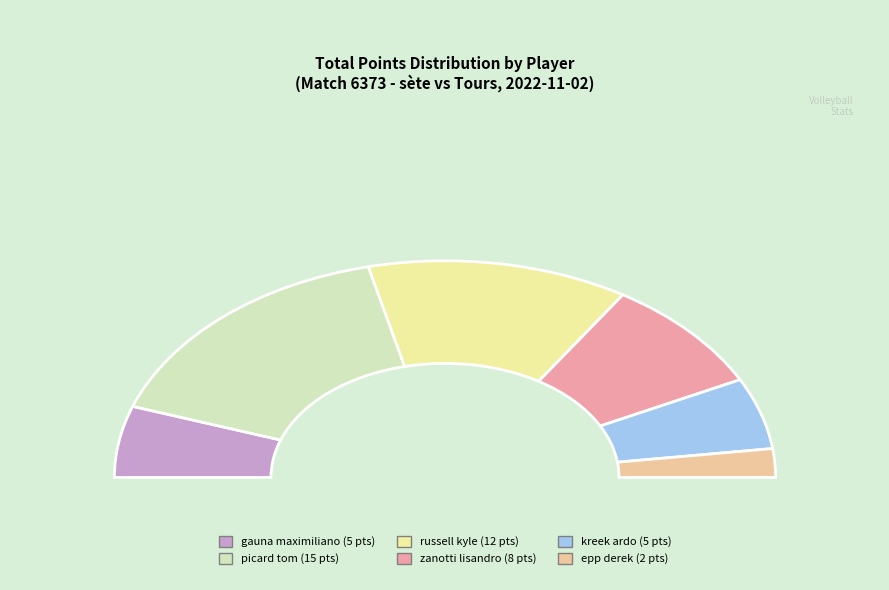

Is kreek ardo the majority of the pie?

No